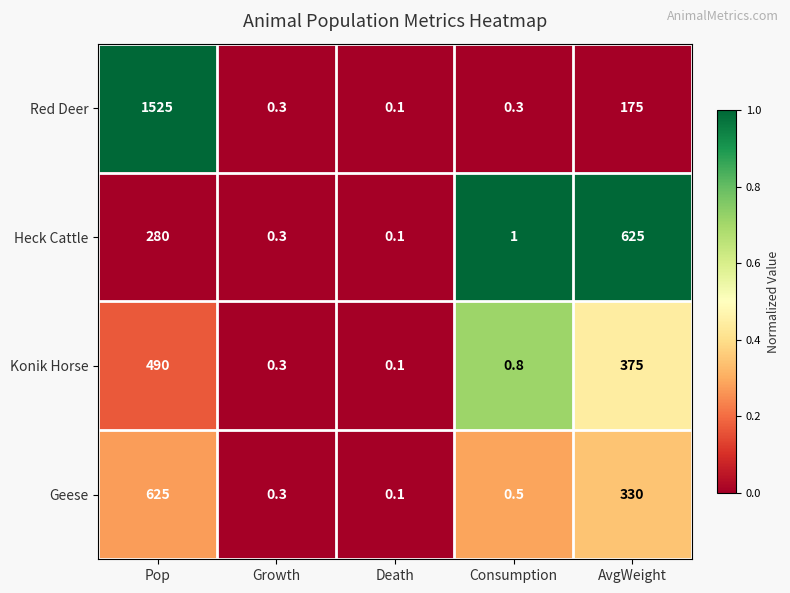

The value of Heck Cattle at Consumption is 1.0. True or false?

True